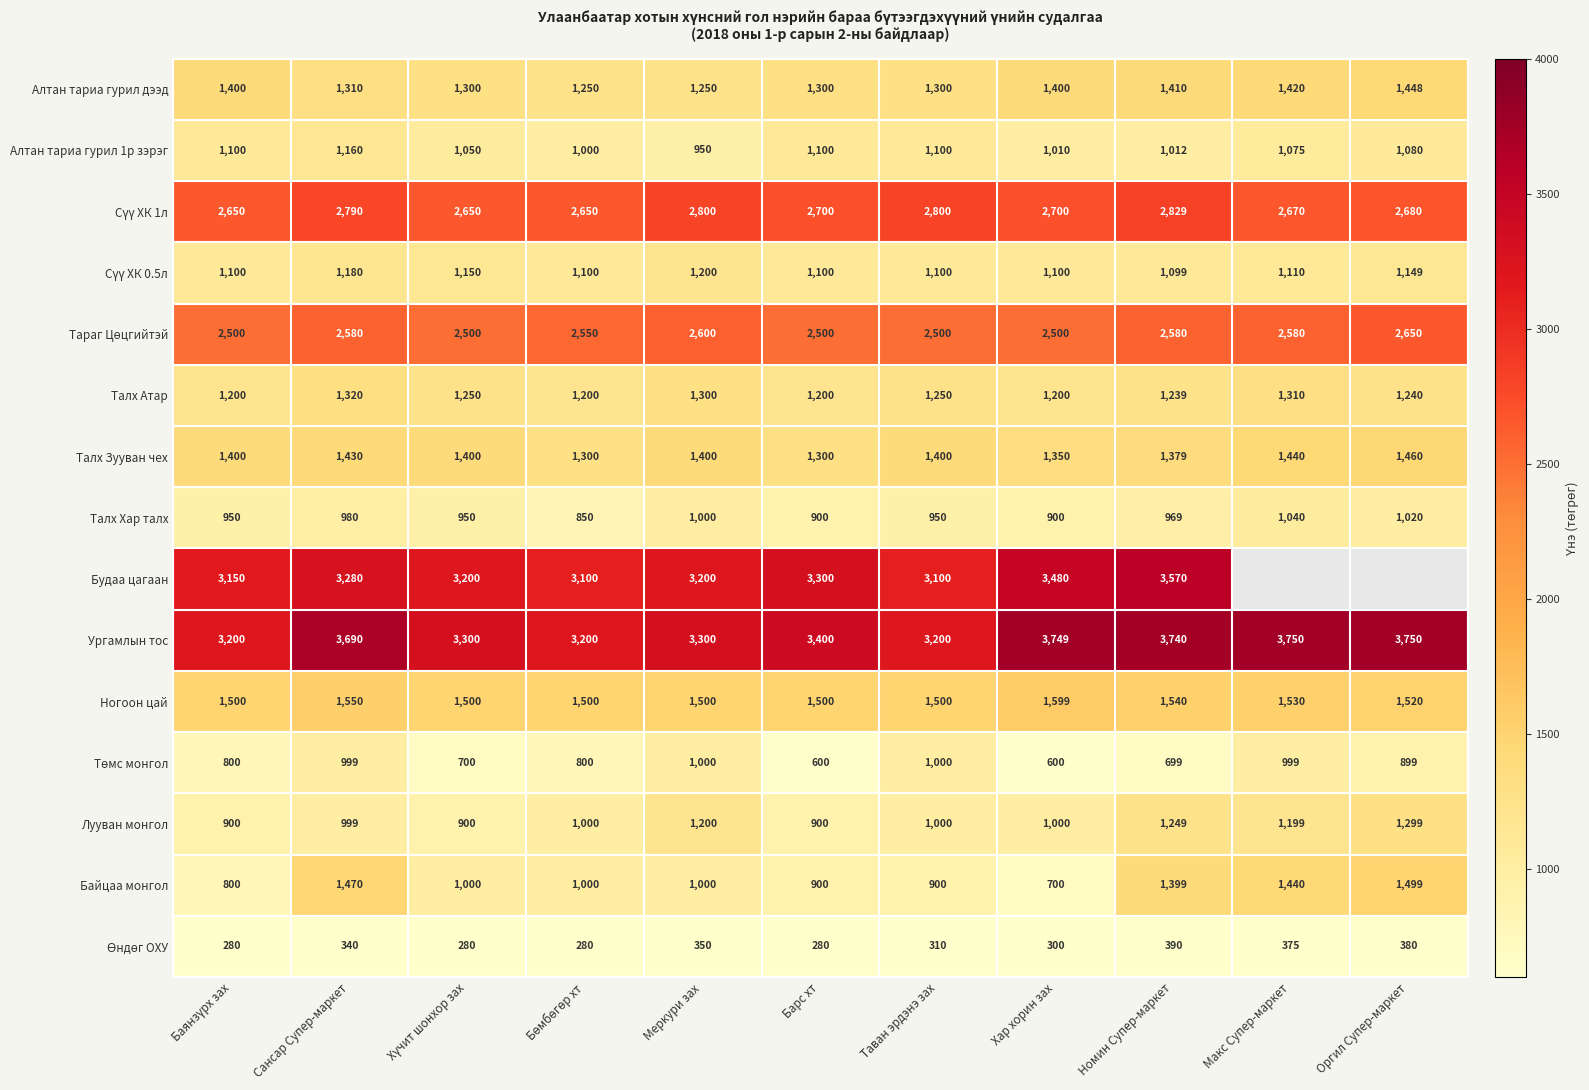

Is it true that Будаа цагаан equals 3570 at Номин Супер-маркет?

True